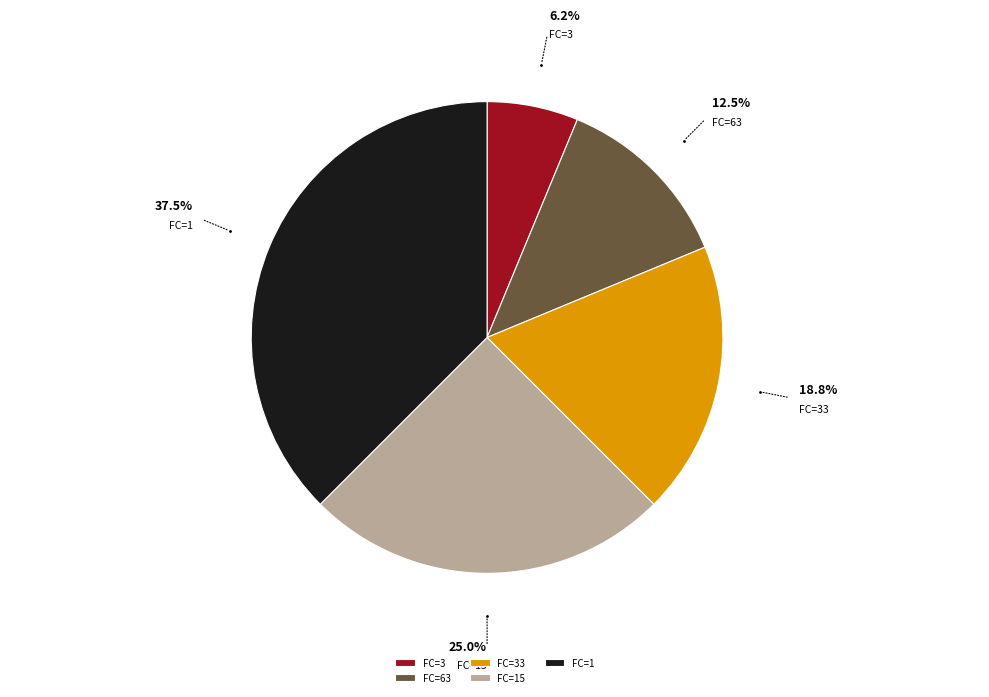

Do FC=33 and FC=1 together represent more than half of the pie?

Yes